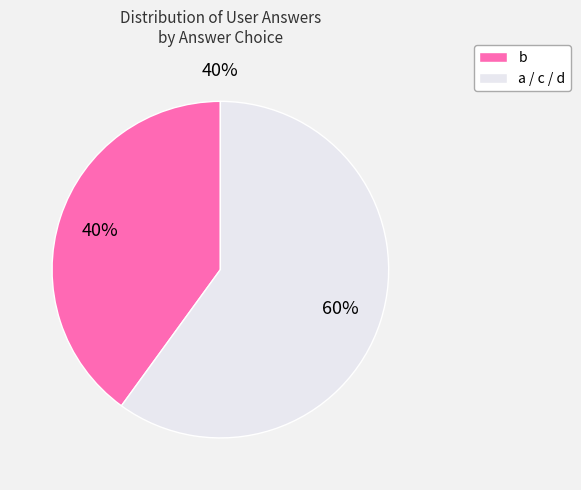

Is there a majority slice in this chart?

Yes